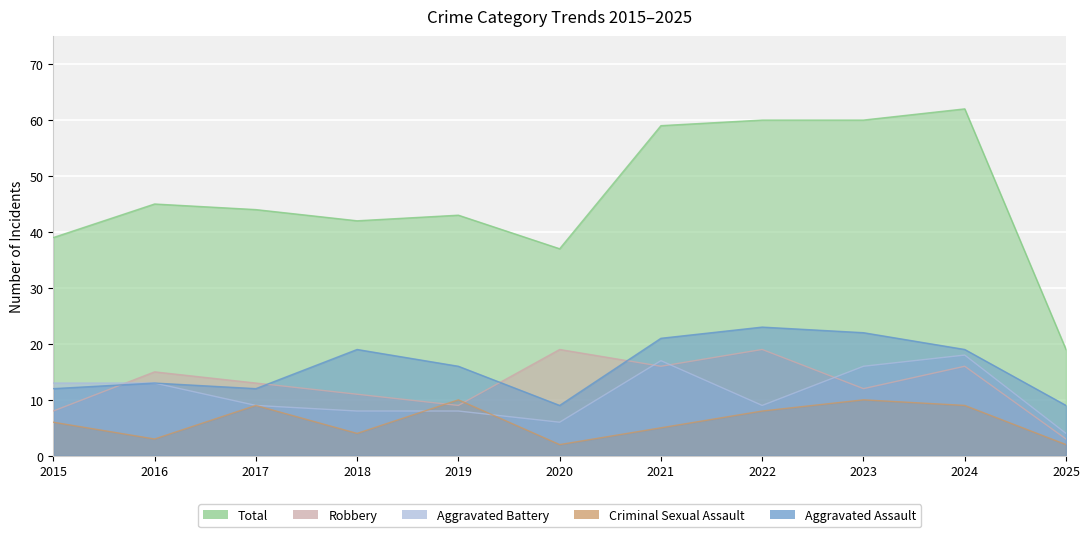

How many interior local peaks does the Aggravated Assault series have?

3